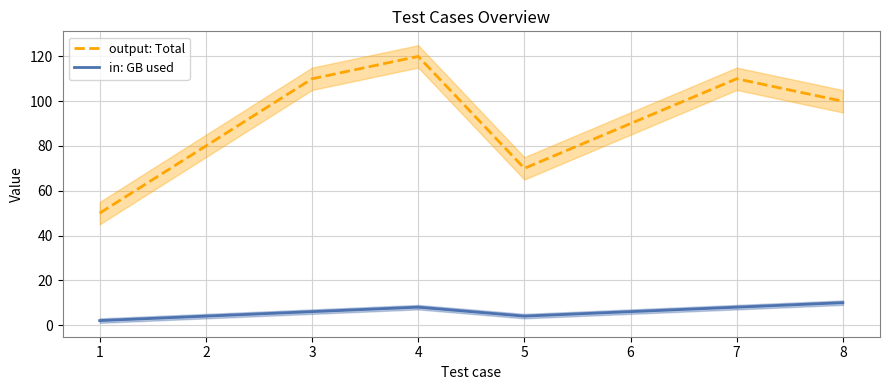

True or false: output: Total and in: GB used cross at least once.

False